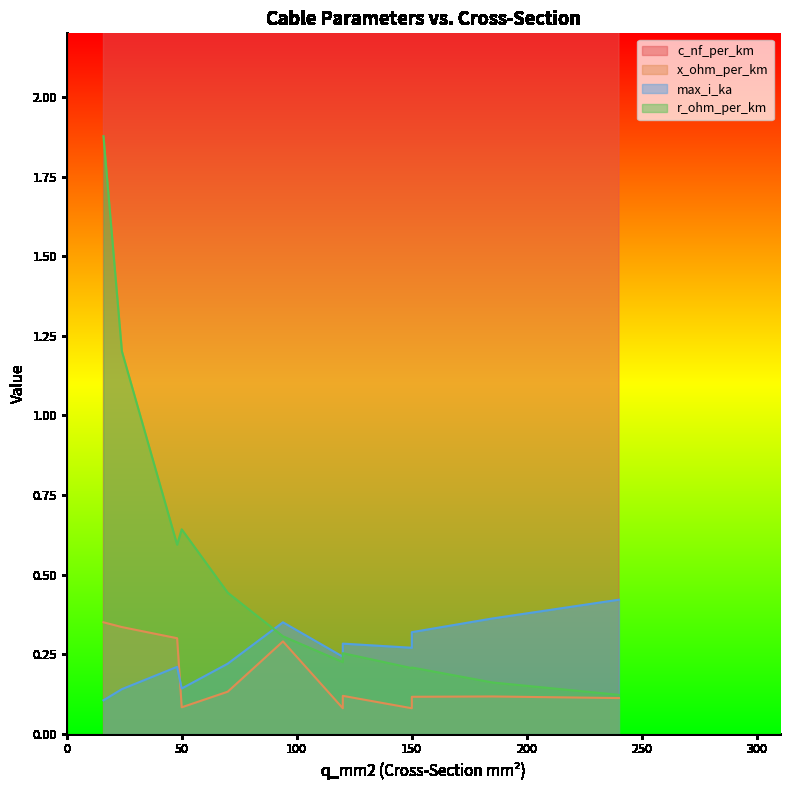

How many lines are shown in the chart?

4